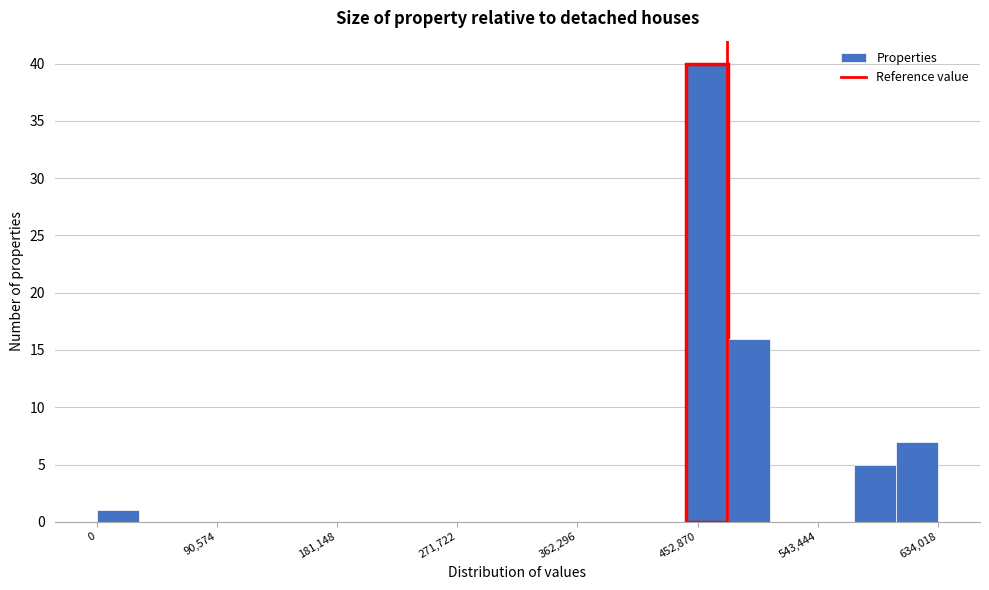

Read against the x-axis, roughly where is the centre of the tallest bar?

460000